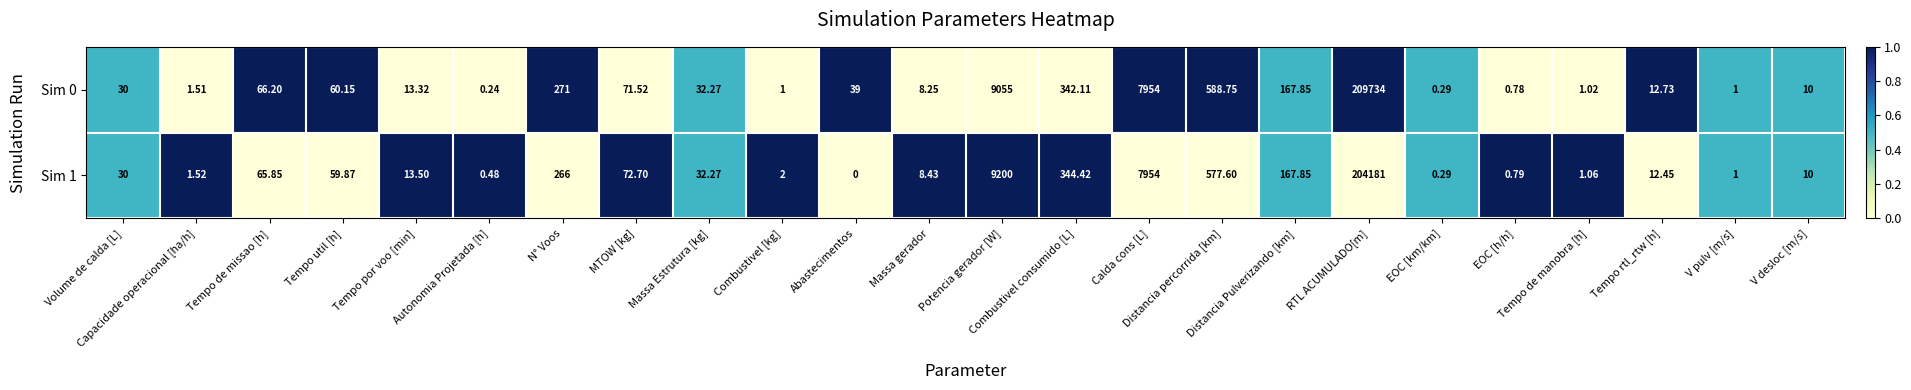

Reading left to right, extract all data points from this chart.

Sim 0: Volume de calda [L]=30.0	Capacidade operacional [ha/h]=1.5	Tempo de missao [h]=66.2	Tempo util [h]=60.1	Tempo por voo [min]=13.3	Autonomia Projetada [h]=0.2	N° Voos=271.0	MTOW [kg]=71.5	Massa Estrutura [kg]=32.3	Combustivel [kg]=1.0	Abastecimentos=39.0	Massa gerador=8.2	Potencia gerador [W]=9055.0	Combustivel consumido [L]=342.1	Calda cons [L]=7954.0	Distancia percorrida [km]=588.8	Distancia Pulverizando [km]=167.8	RTL ACUMULADO[m]=209734.0	EOC [km/km]=0.3	EOC [h/h]=0.8	Tempo de manobra [h]=1.0	Tempo rtl_rtw [h]=12.7	V pulv [m/s]=1.0	V desloc [m/s]=10.0
Sim 1: Volume de calda [L]=30.0	Capacidade operacional [ha/h]=1.5	Tempo de missao [h]=65.8	Tempo util [h]=59.9	Tempo por voo [min]=13.5	Autonomia Projetada [h]=0.5	N° Voos=266.0	MTOW [kg]=72.7	Massa Estrutura [kg]=32.3	Combustivel [kg]=2.0	Abastecimentos=0.0	Massa gerador=8.4	Potencia gerador [W]=9200.0	Combustivel consumido [L]=344.4	Calda cons [L]=7954.0	Distancia percorrida [km]=577.6	Distancia Pulverizando [km]=167.8	RTL ACUMULADO[m]=204181.0	EOC [km/km]=0.3	EOC [h/h]=0.8	Tempo de manobra [h]=1.1	Tempo rtl_rtw [h]=12.4	V pulv [m/s]=1.0	V desloc [m/s]=10.0